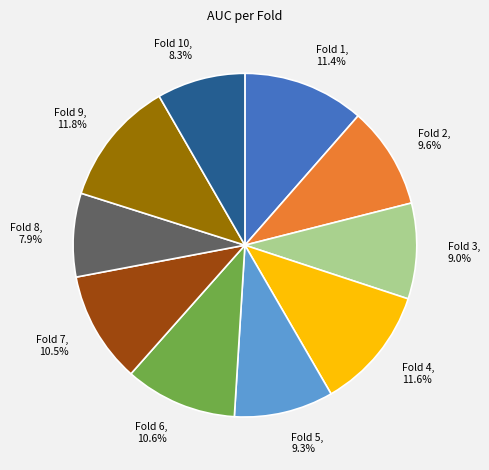

Which has a higher value, Fold 1 or Fold 7?

Fold 1